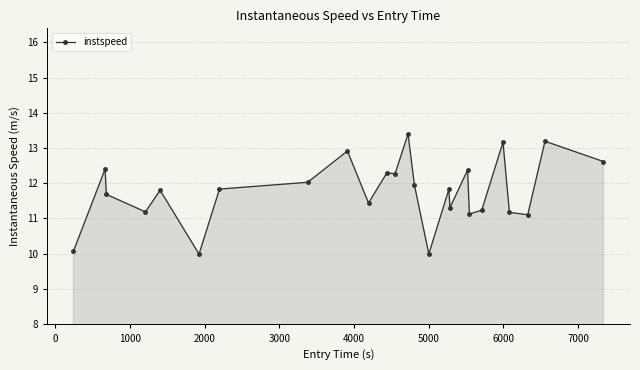

True or false: instspeed has more than 0 points higher than both neighbors.

True